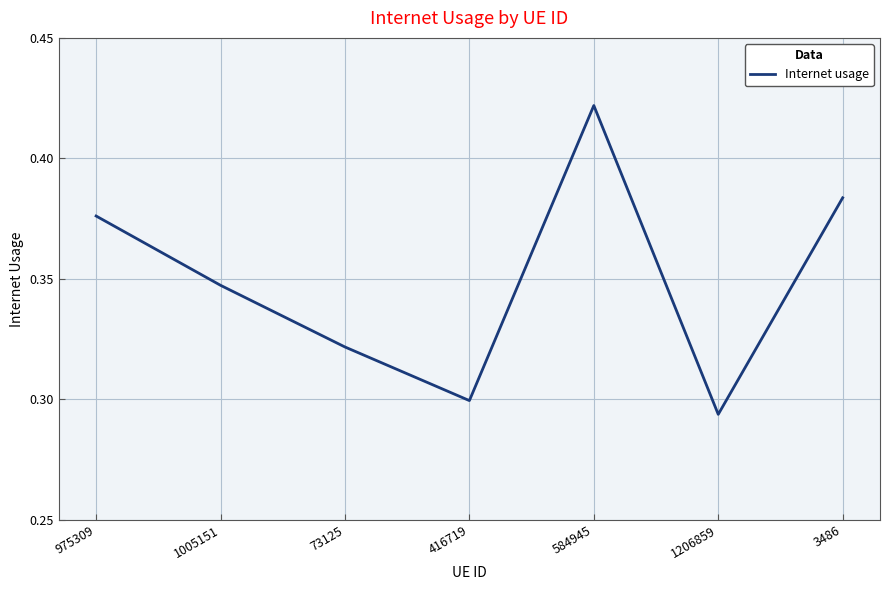

List the labels in order of value, smallest first.

1206859, 416719, 73125, 1005151, 975309, 3486, 584945